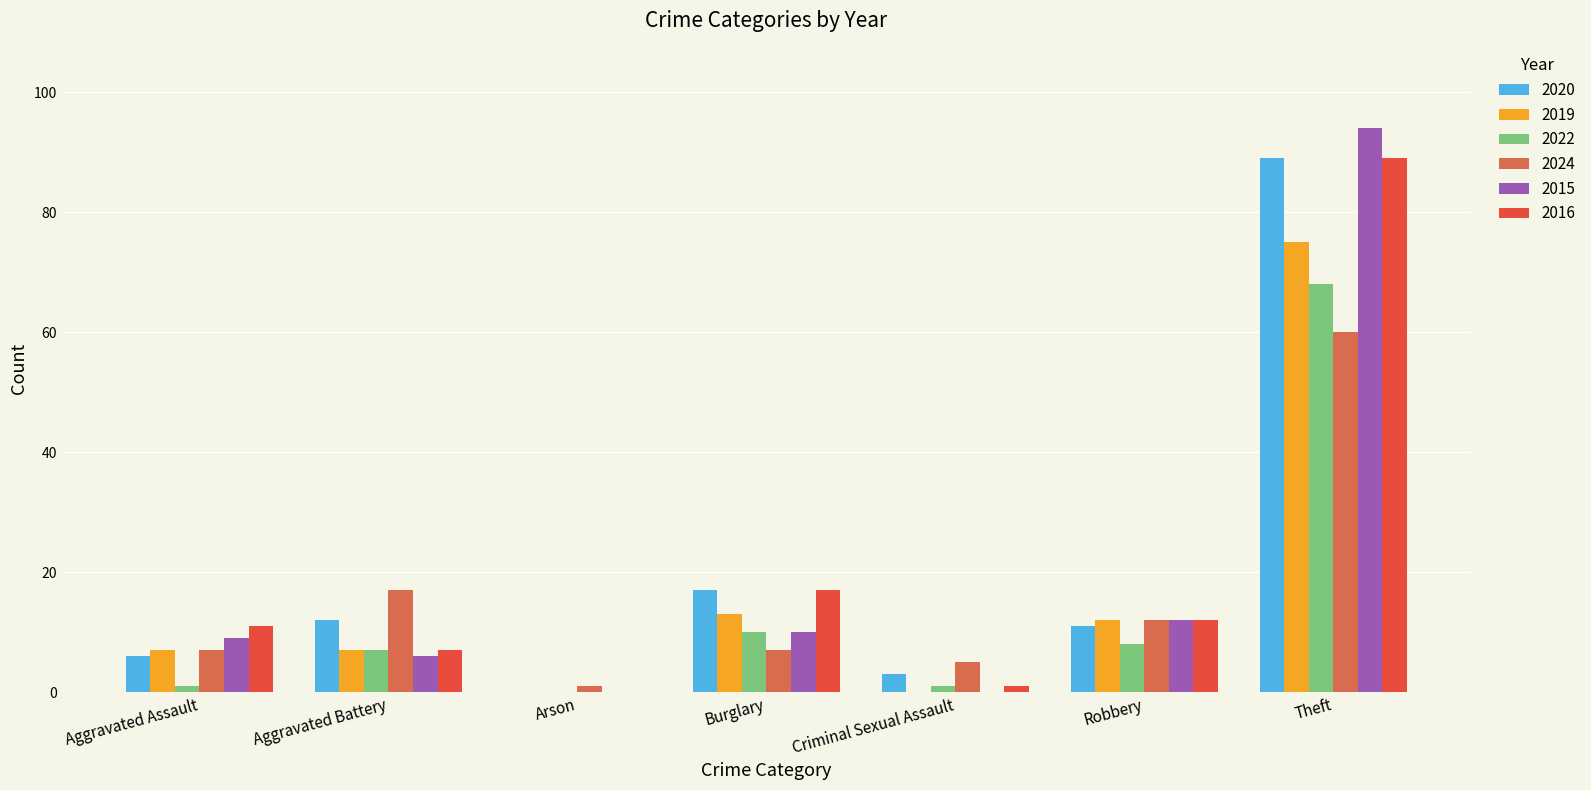

The value of 2020 at Arson is 0. True or false?

True